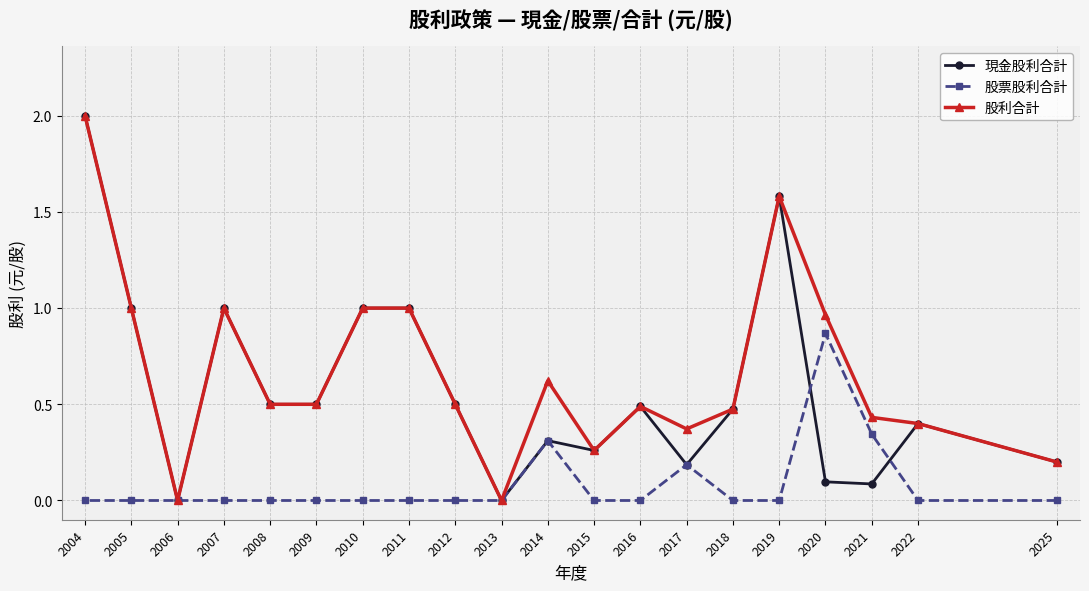

At which label is 股票股利合計 closest to 0?

2025